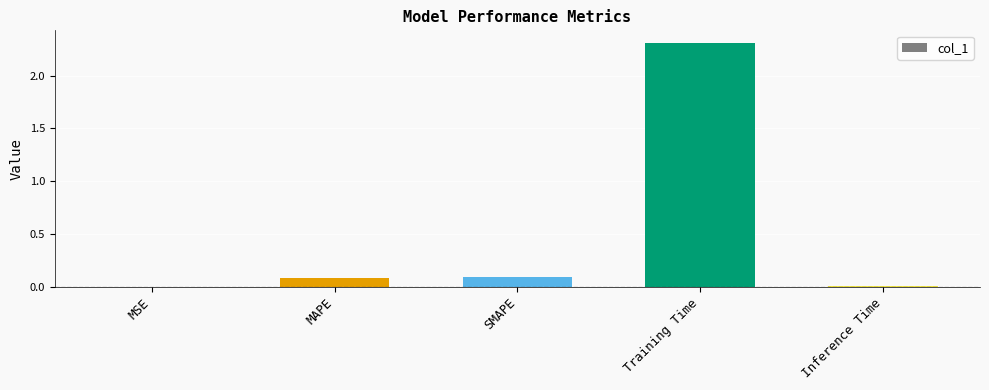

Which label corresponds to the largest value in the chart?

Training Time